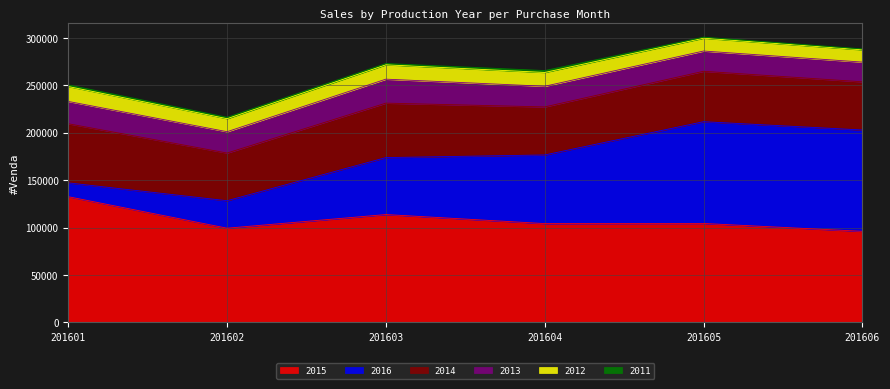

Reading left to right, extract all data points from this chart.

2015: 132563	99330	113719	104168	104320	96020
2016: 14576	28970	60091	72412	107350	106889
2014: 62367	50295	57456	50674	53180	50836
2013: 23552	22520	25297	21811	21383	20812
2012: 15729	13736	15144	14554	13522	12918
2011: 1727	1508	1369	2002	1118	1026